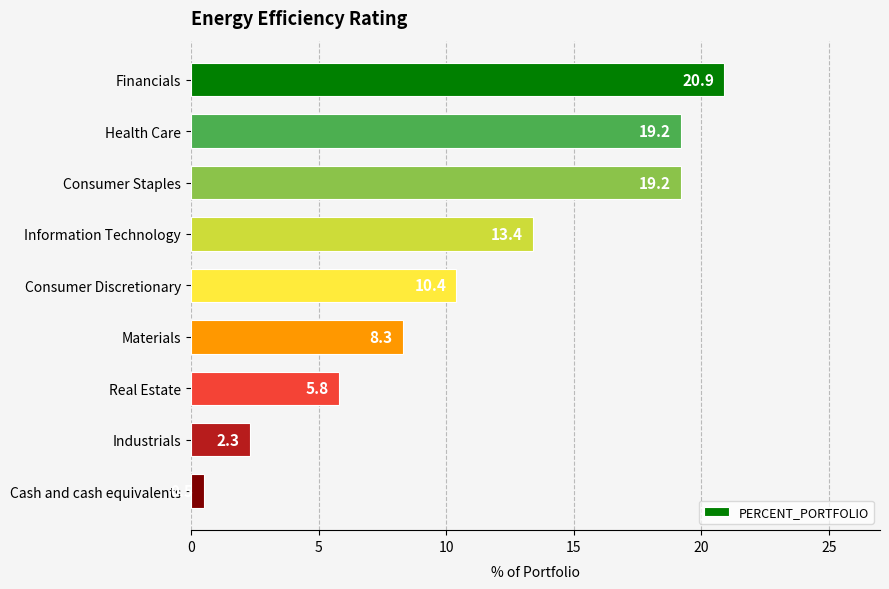

Is it true that the value at Consumer Staples is 19.2?

True